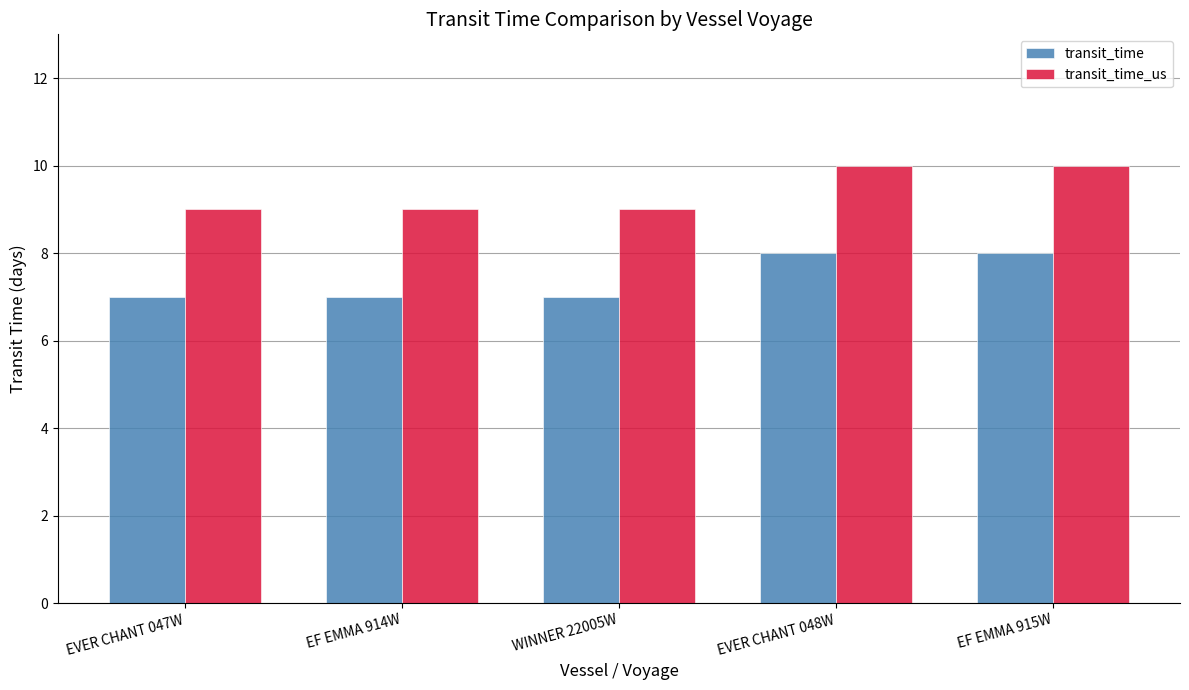

What position from the left is EF EMMA 914W?

2